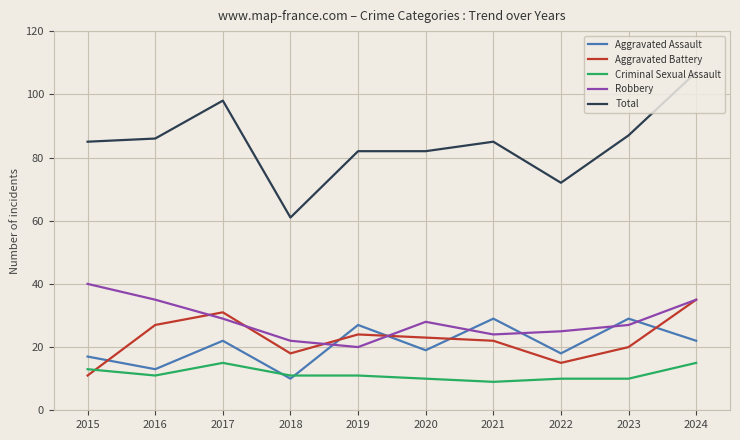

Which series changed the most between 2016 and 2023?

Aggravated Assault